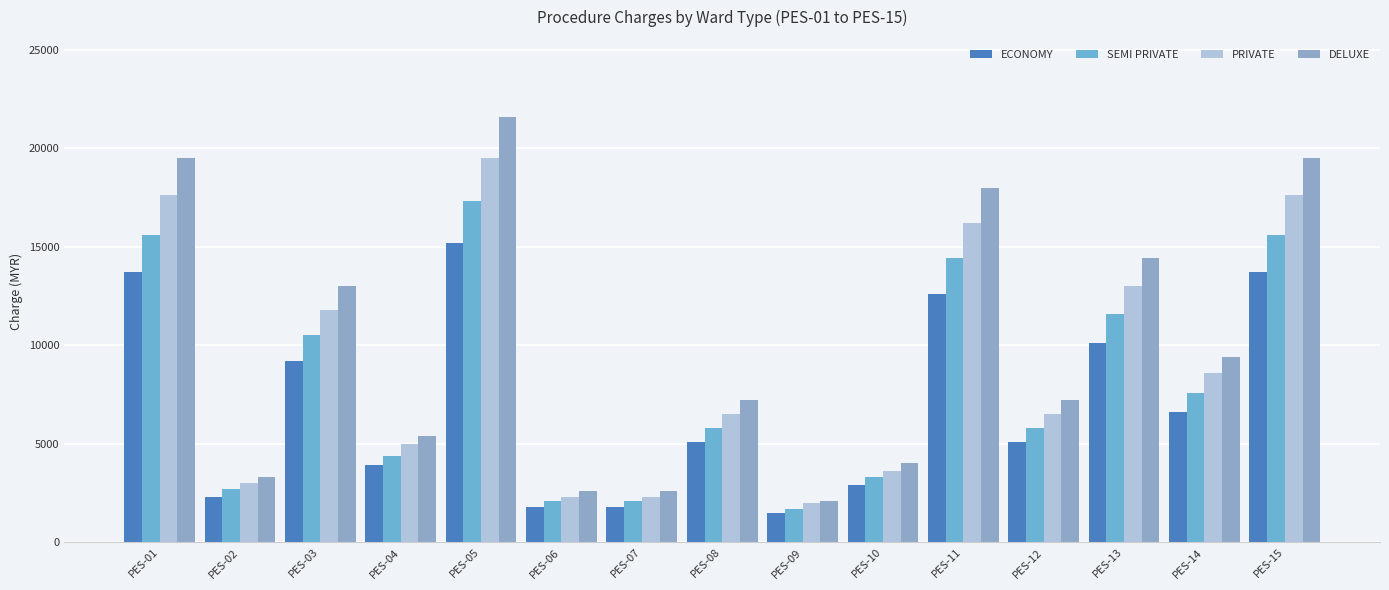

True or false: SEMI PRIVATE has a value of 14400 at PES-11.

True